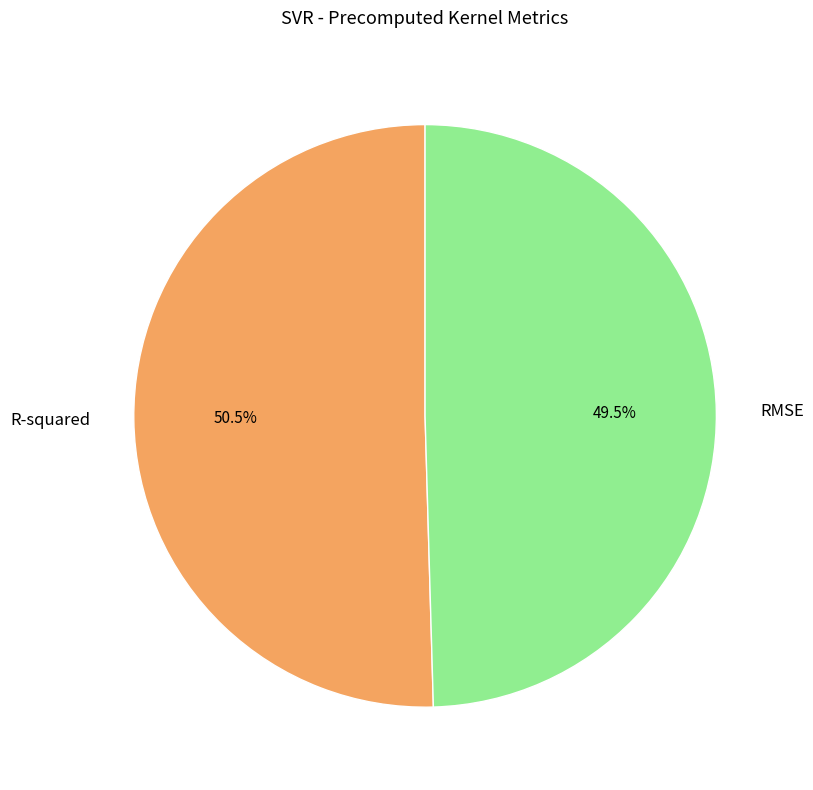

What portion of the pie excludes R-squared?

49.5%